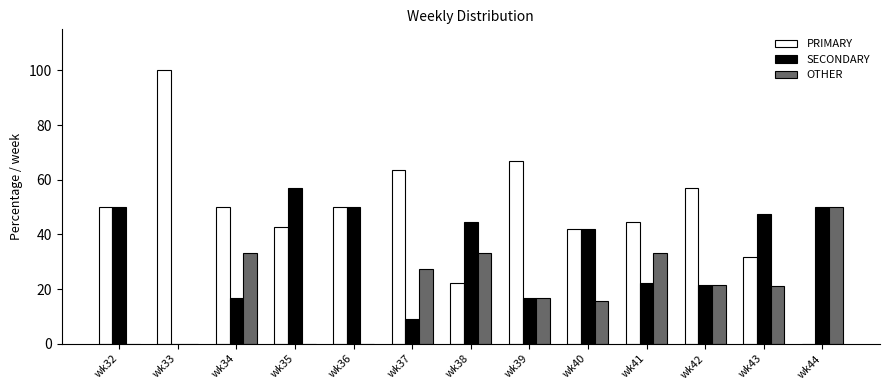

Read the OTHER value at wk38.

33.3